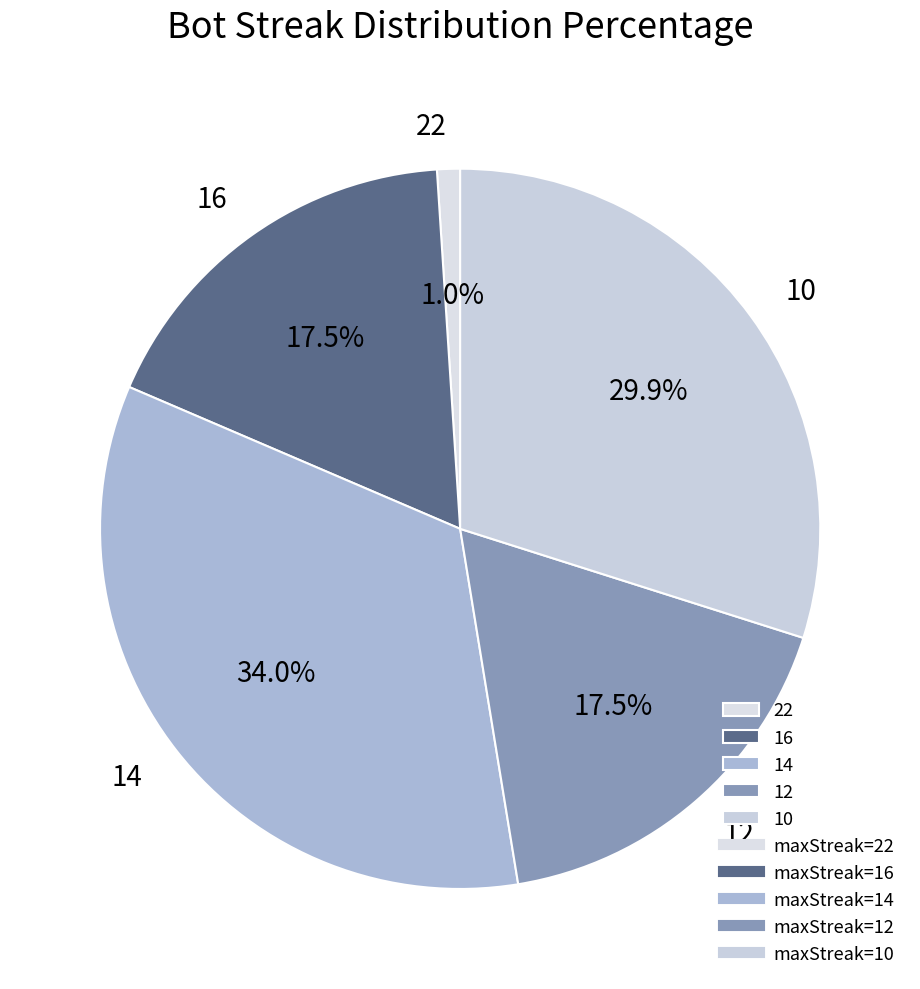

To the nearest percent, what is the difference between the largest and smallest slice percentages?

33%